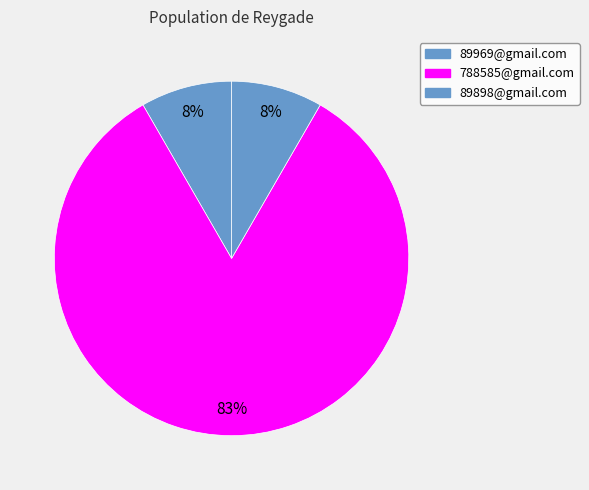

How many slices are in this pie chart?

3